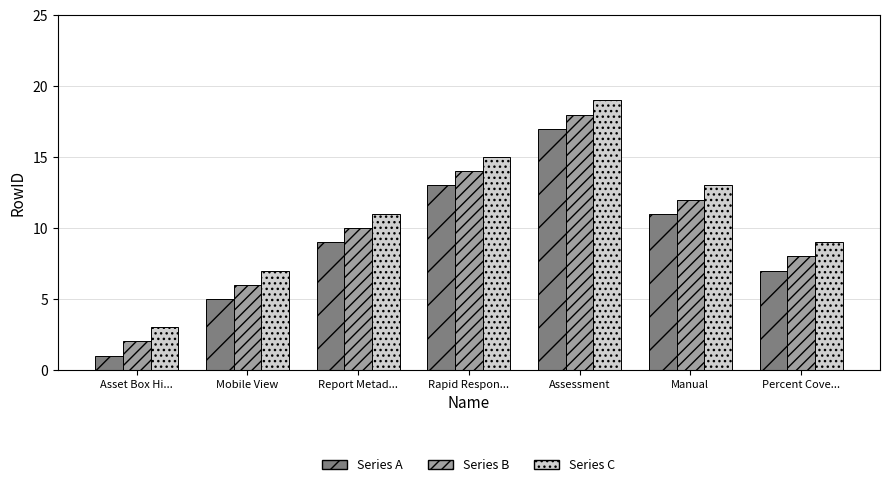

At Mobile View, list the series in order from smallest to largest.

Series A, Series B, Series C